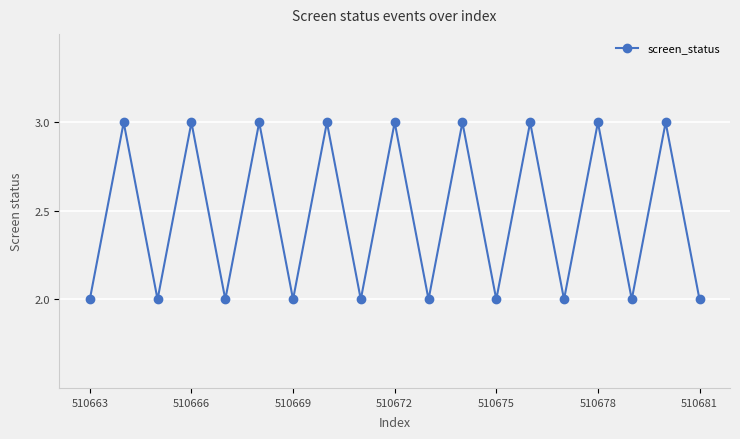

Count the number of categories in the chart.

19